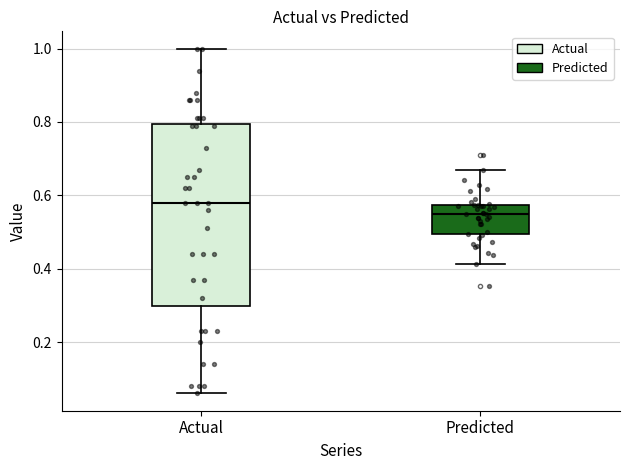

Where is the lower edge of the box for Actual on the y-axis? The values are not printed on the chart, so give them approximately, as read against the axis.

0.30